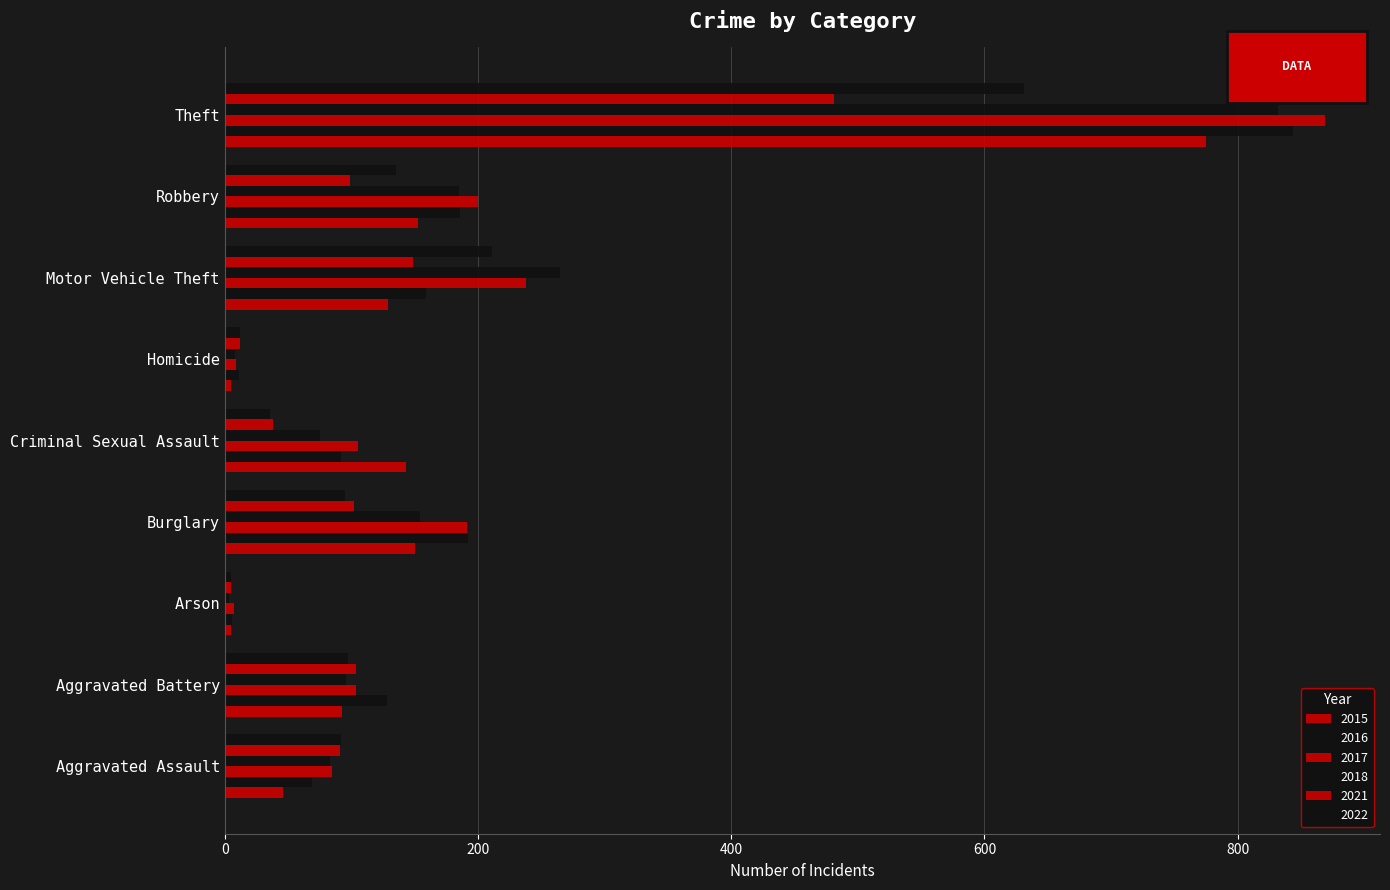

How many values in the 2022 series are below 95?

4